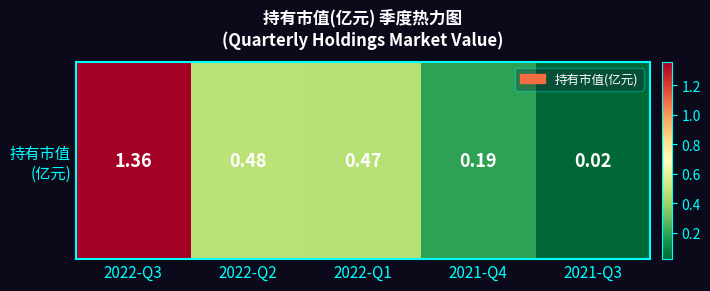

What is the change in value from 2021-Q4 to 2021-Q3?

-0.2